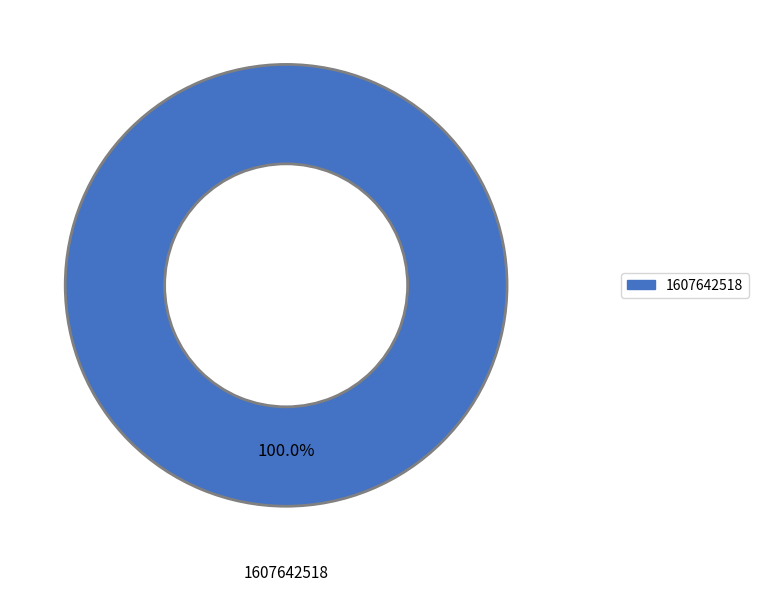

Is there any slice that represents more than half of the pie?

Yes